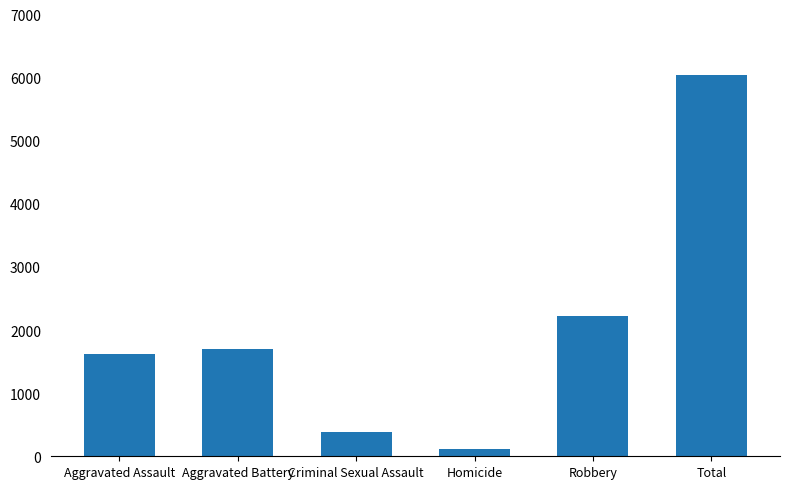

What is the sum of all values?

12096